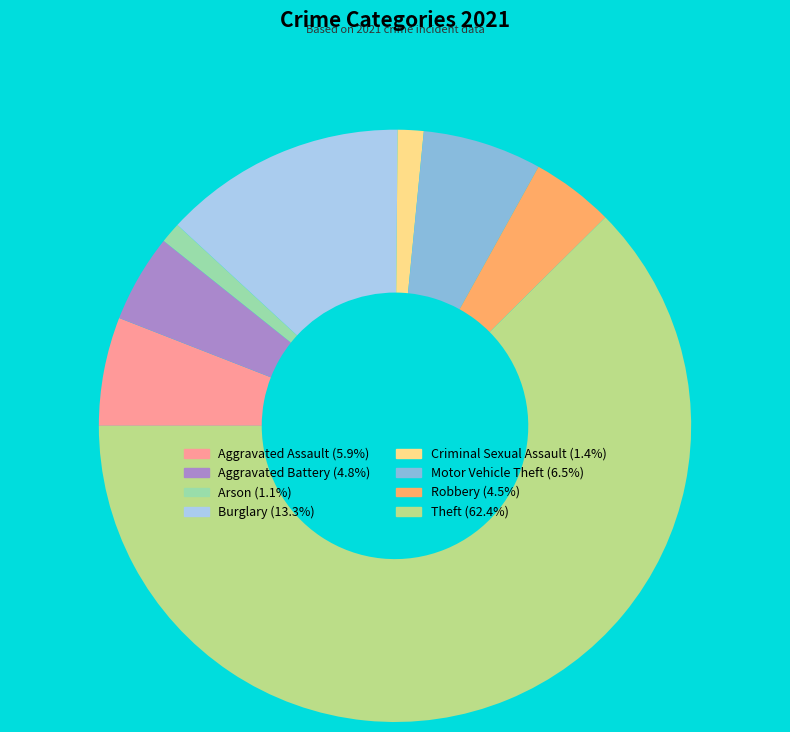

True or false: Burglary accounts for 27% of the total.

False